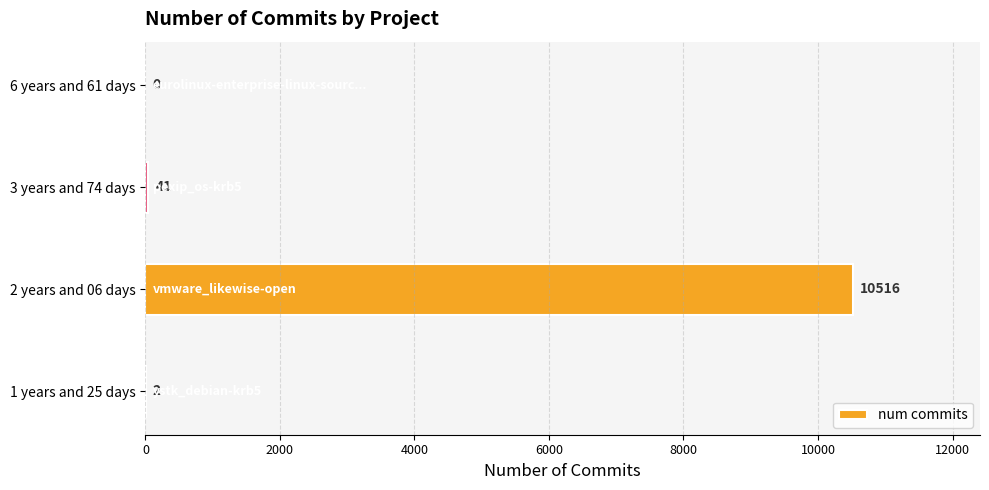

Are the bars horizontal?

Yes